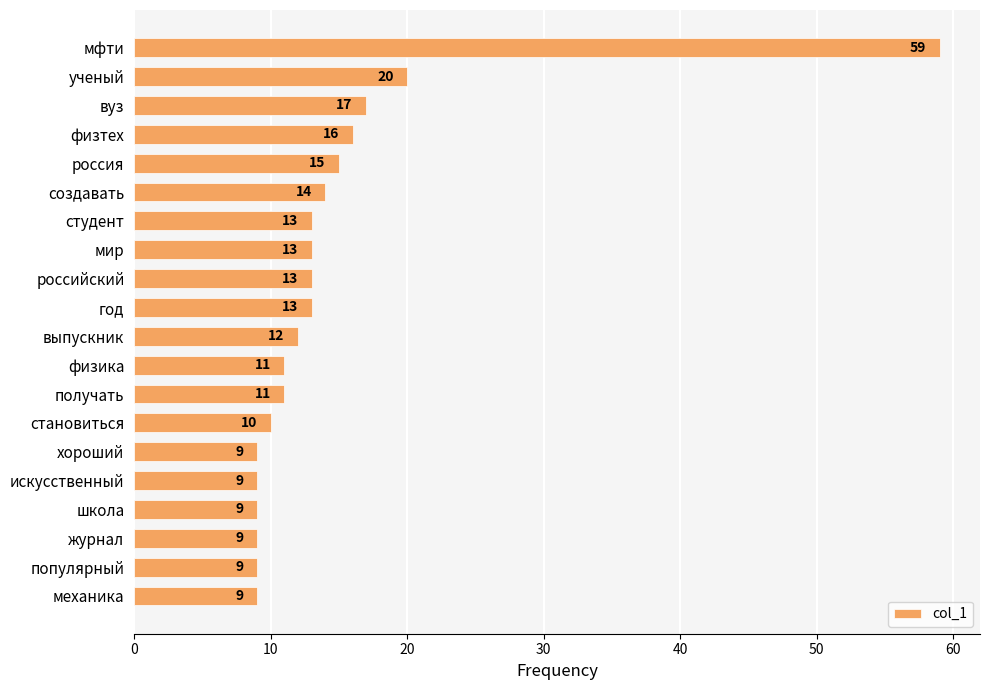

What is the sum of all values?

291